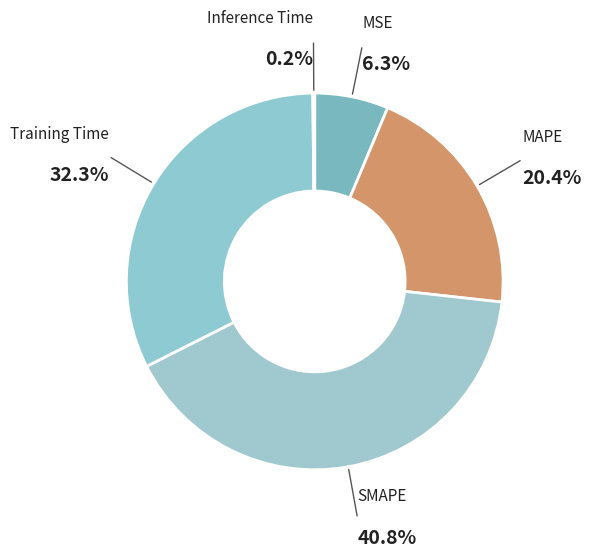

Does MSE represent more than half of the total?

No